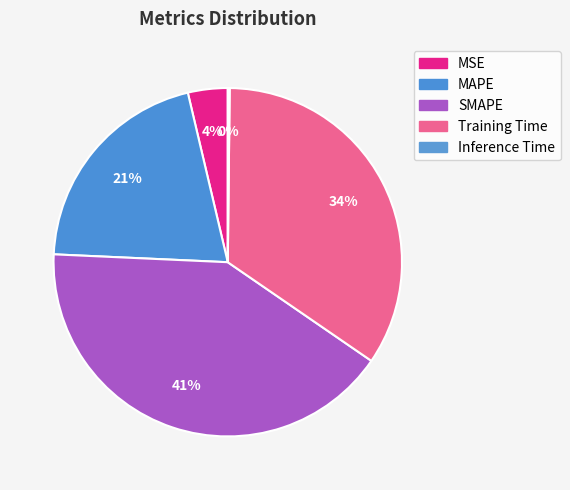

Rank the categories by value from lowest to highest.

Inference Time, MSE, MAPE, Training Time, SMAPE